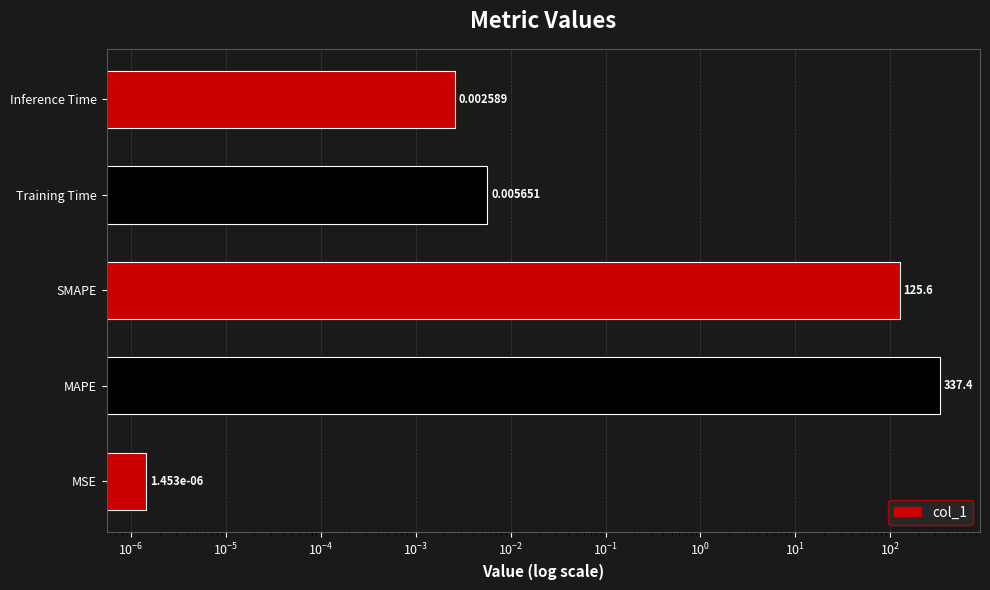

How many bars are there in total?

5